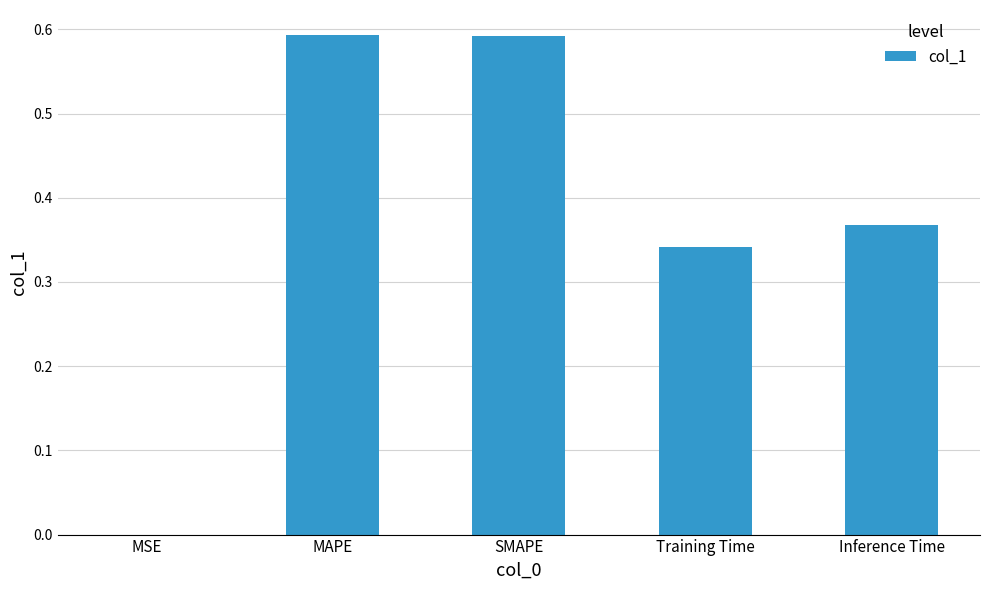

Is it true that the value at SMAPE is 0.2?

False